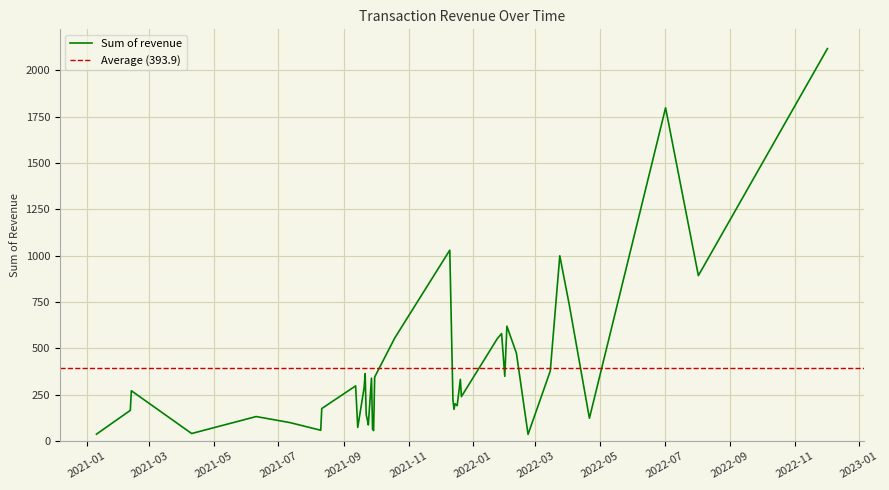

Does the chart display data point markers on the line(s)?

No